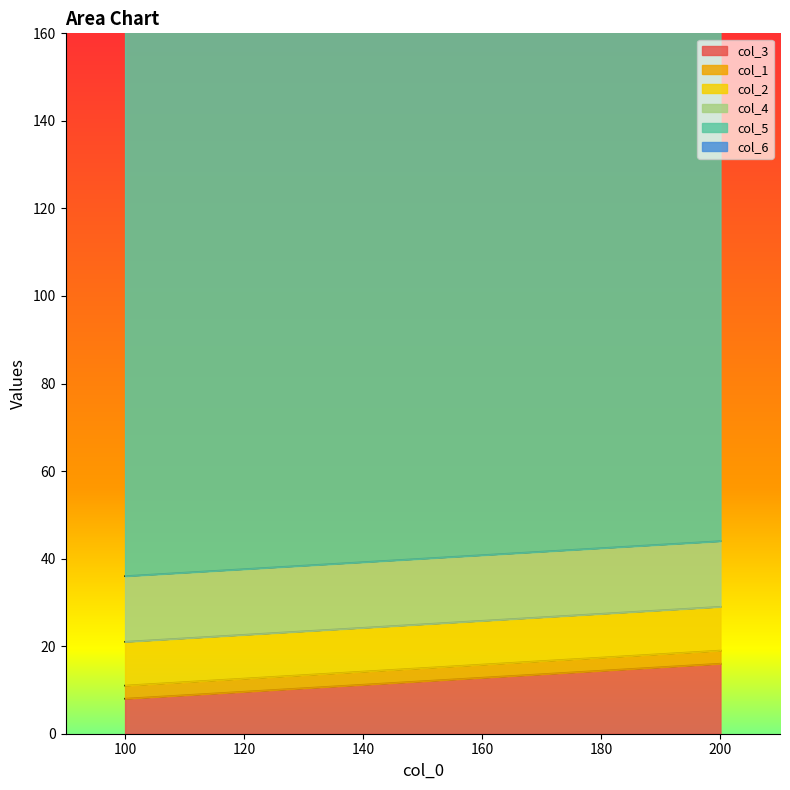

What value does the col_4 series have at 200?

15